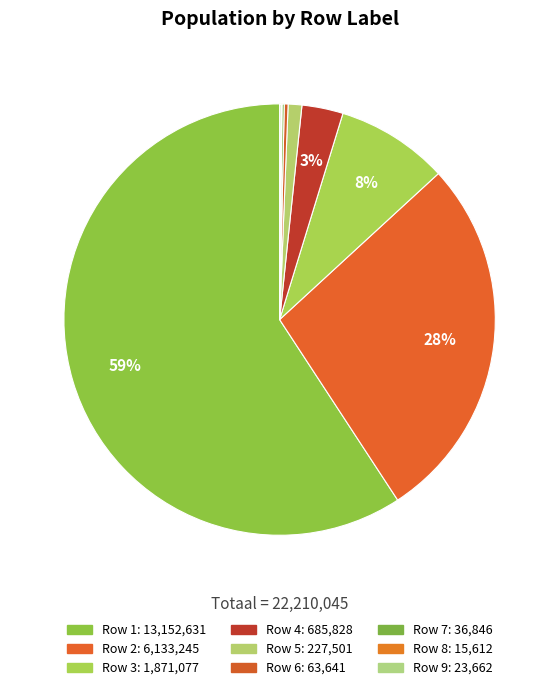

How many segments does this pie chart have?

9